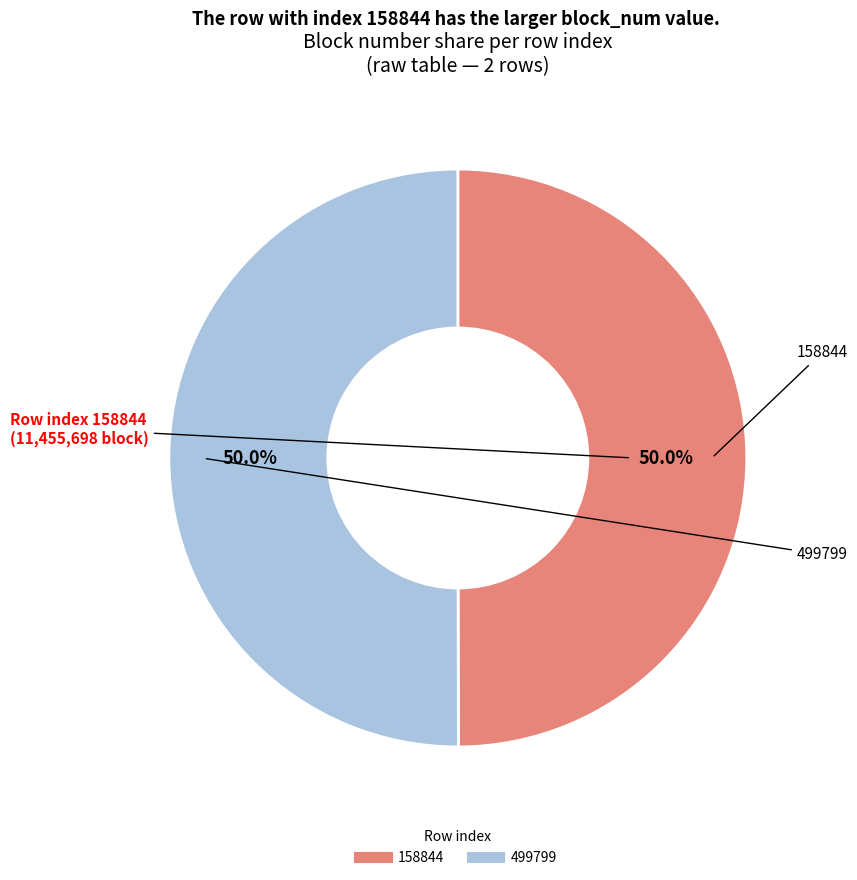

How much of the chart is everything except 499799?

50.0%